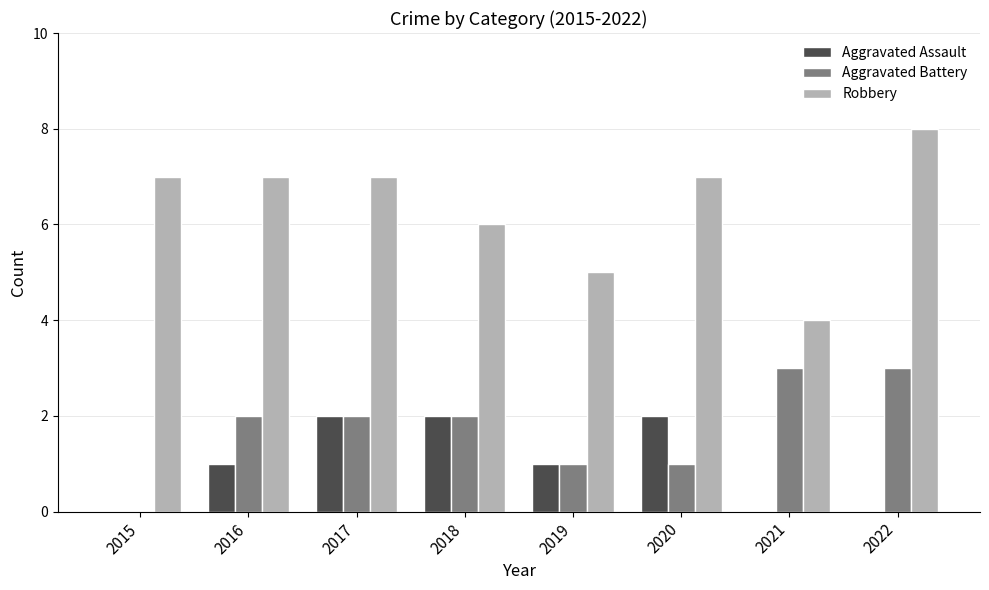

Read the Robbery value at 2017.

7